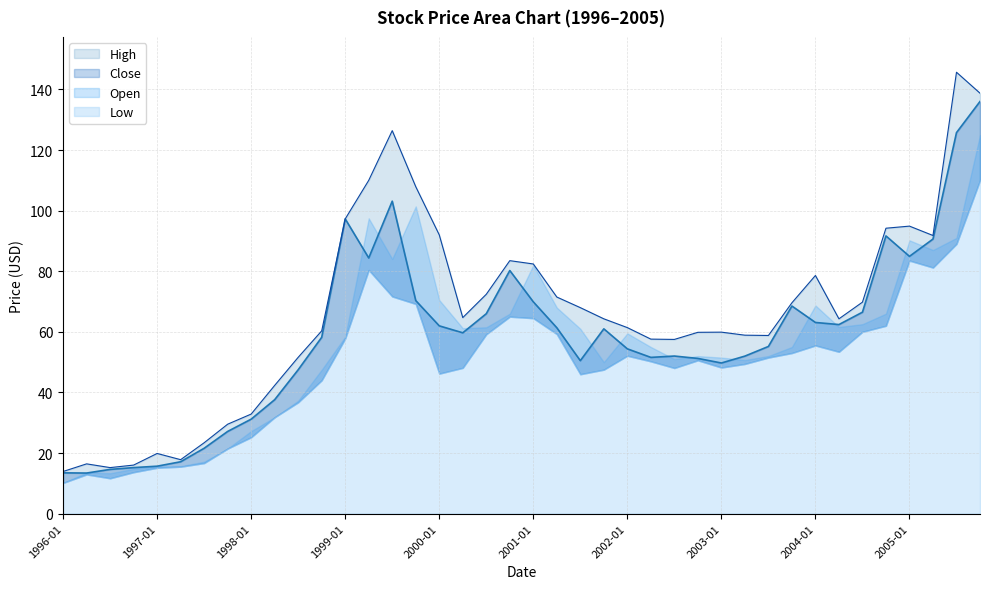

True or false: Close and High intersect in this chart.

False